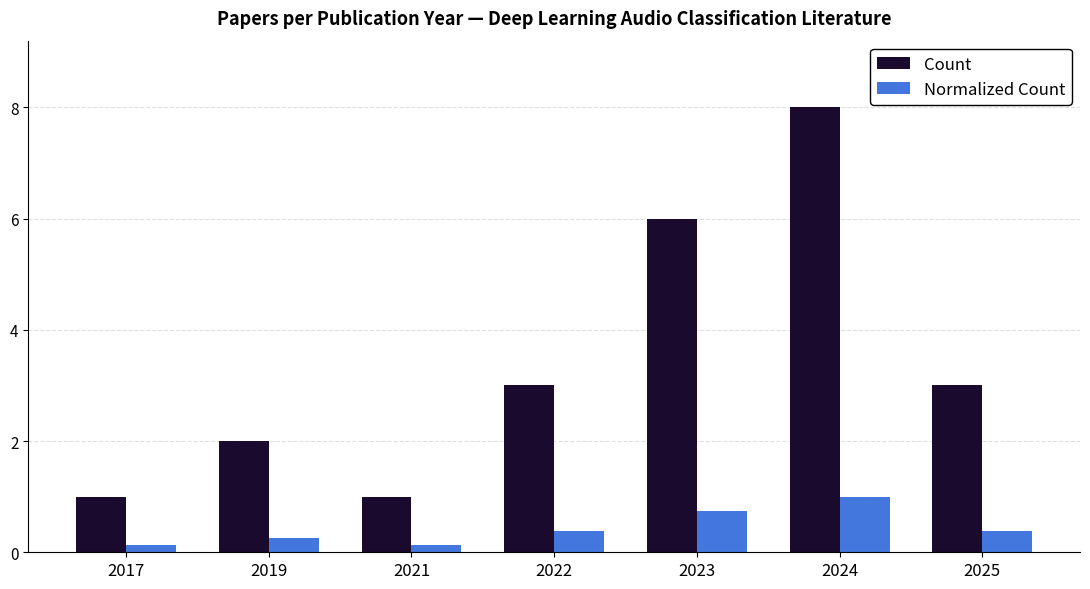

What is the lowest value of the Count series?

1.0